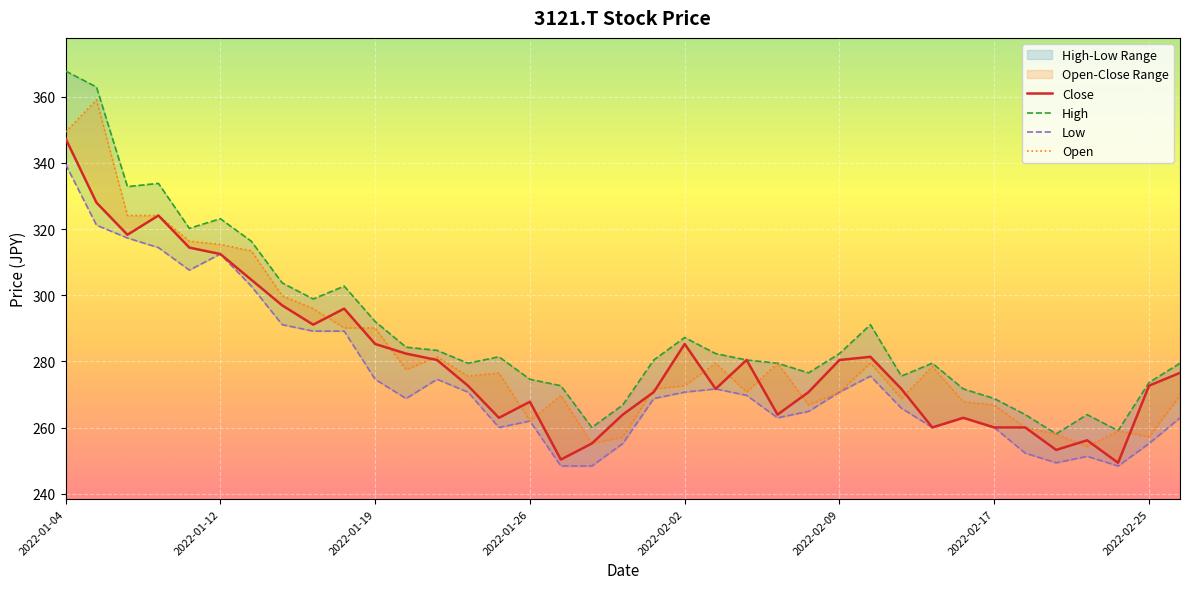

Rank the series by their average value, from highest to lowest.

High, Open, Close, Low